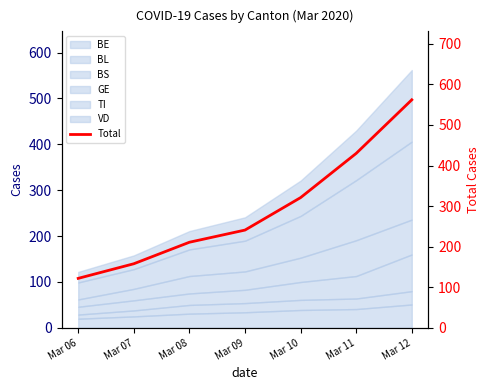

Rank the categories by value from lowest to highest.

Mar 06, Mar 07, Mar 08, Mar 09, Mar 10, Mar 11, Mar 12